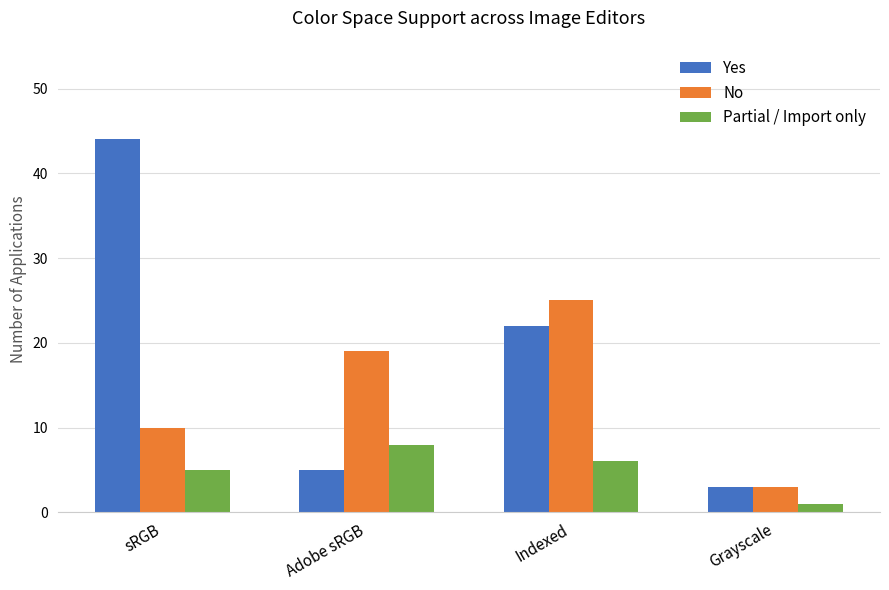

What is the maximum value shown in the chart?

44